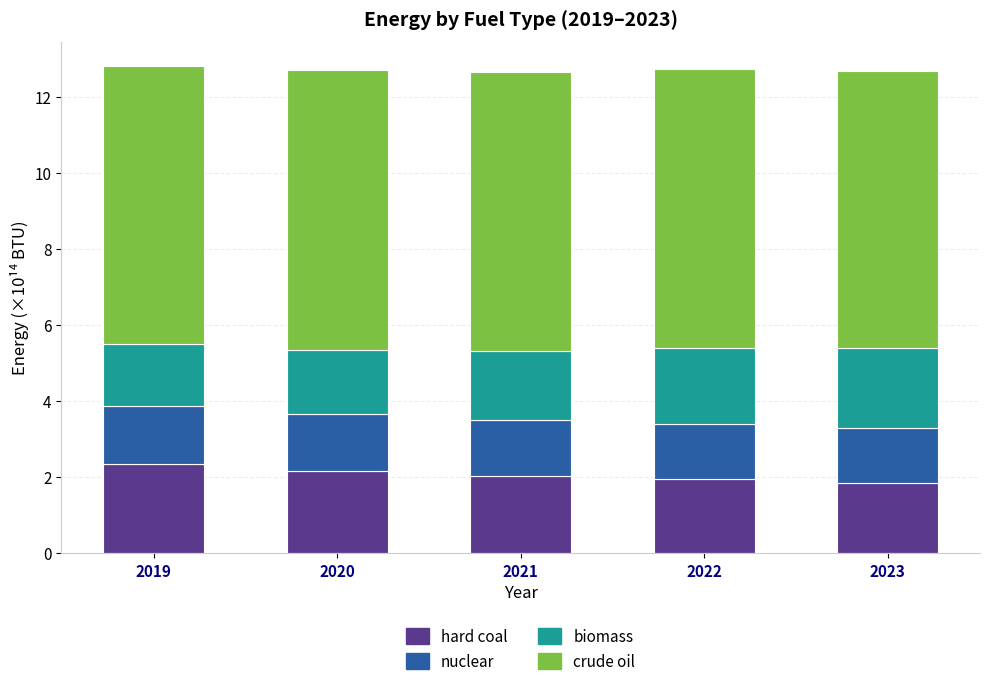

How many categories are shown in the chart?

5